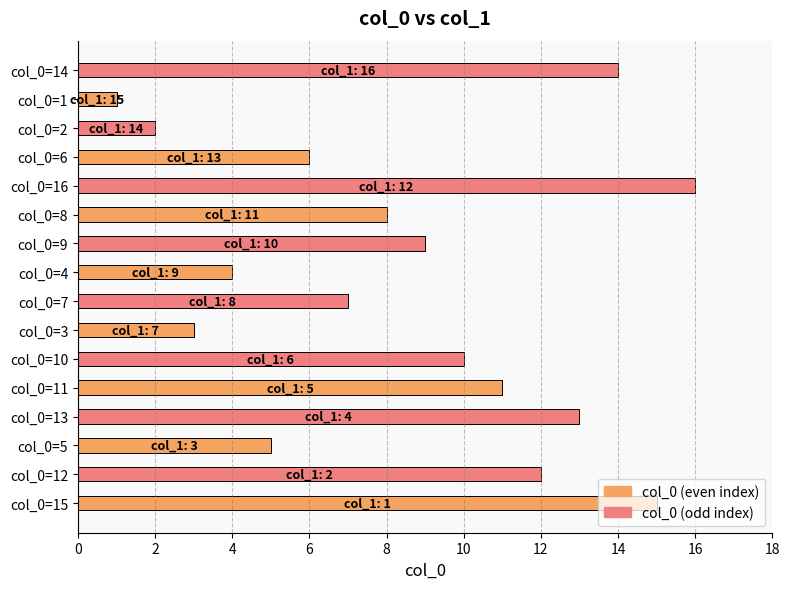

The value at col_0=10 is 10. True or false?

True